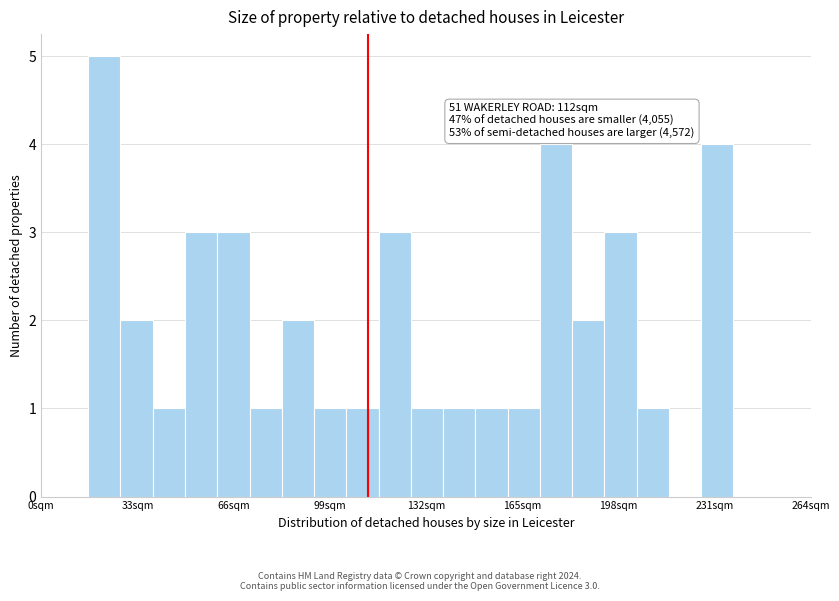

Around what value on the x-axis is the tallest bar? Give the approximate position of its centre, as read against the axis.

20